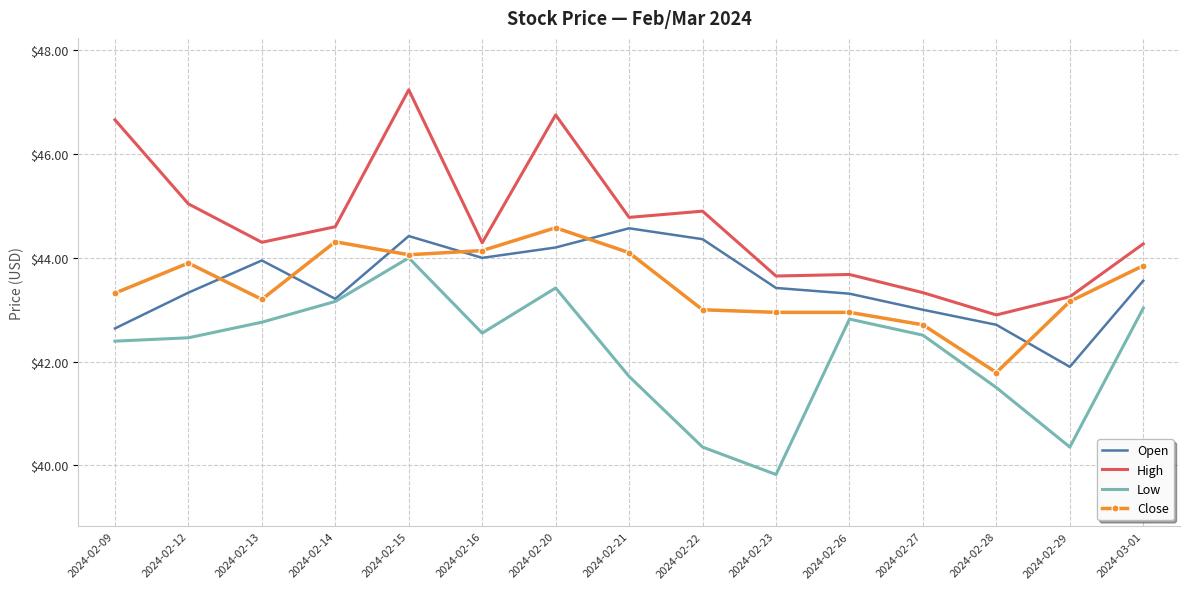

The Low series shows 14.8 at 2024-02-09. True or false?

False